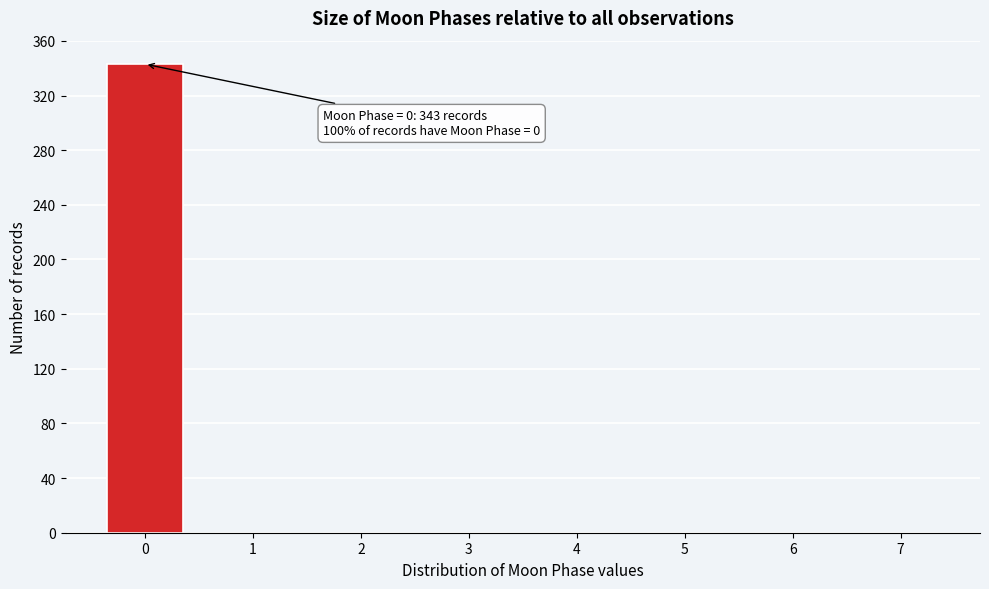

Reading left to right, transcribe all the data shown in this chart.

0=343	1=0	2=0	3=0	4=0	5=0	6=0	7=0